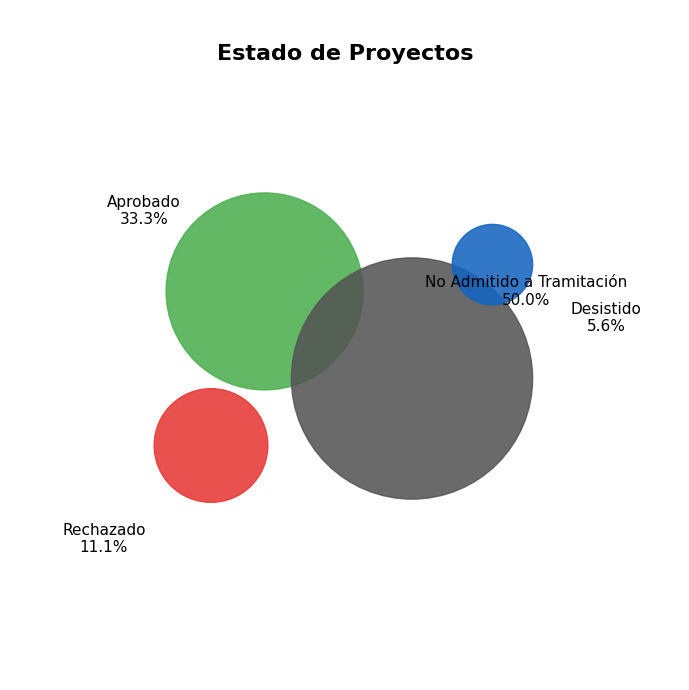

To the nearest percent, what is the combined percentage of No Admitido a Tramitación and Aprobado?

83%